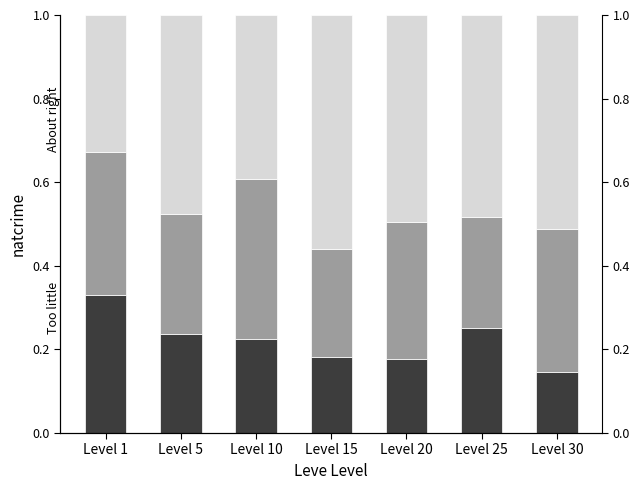

What is the difference between the second highest and second lowest values in the Leve Gil (low) series?

0.1